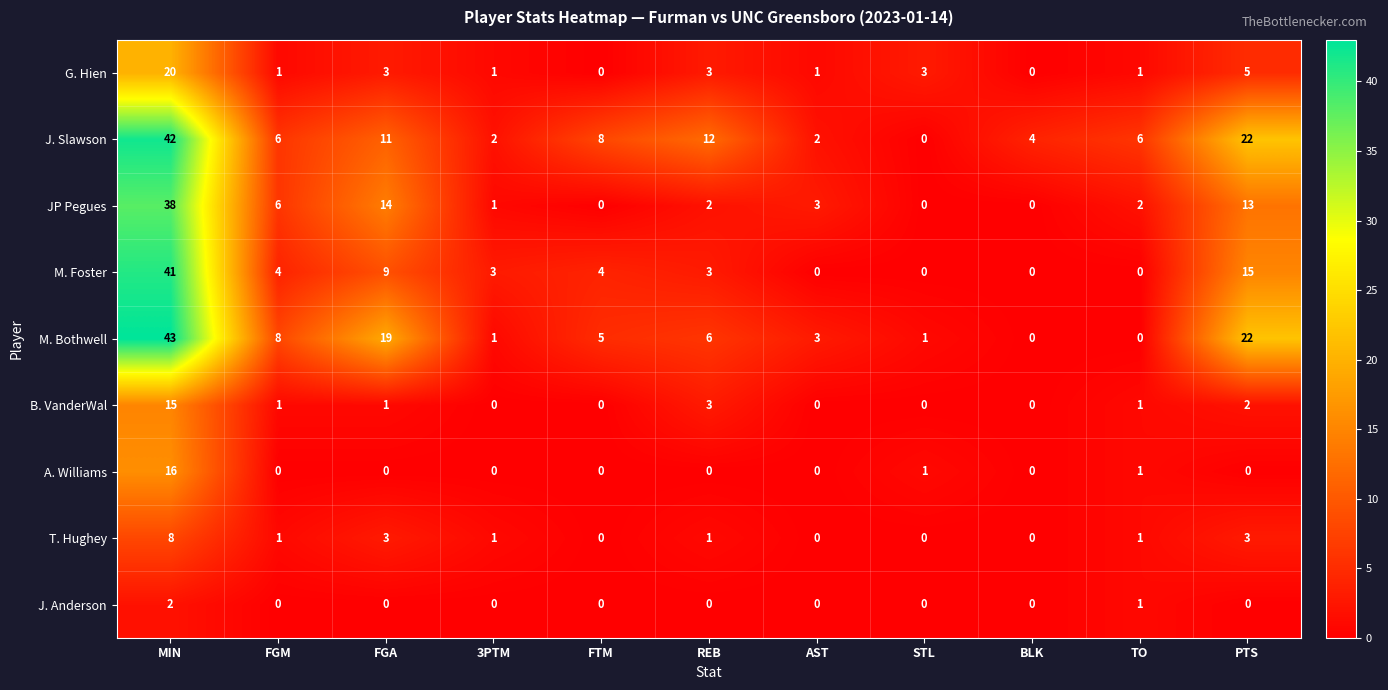

At which category does the chart reach its peak across all series?

MIN